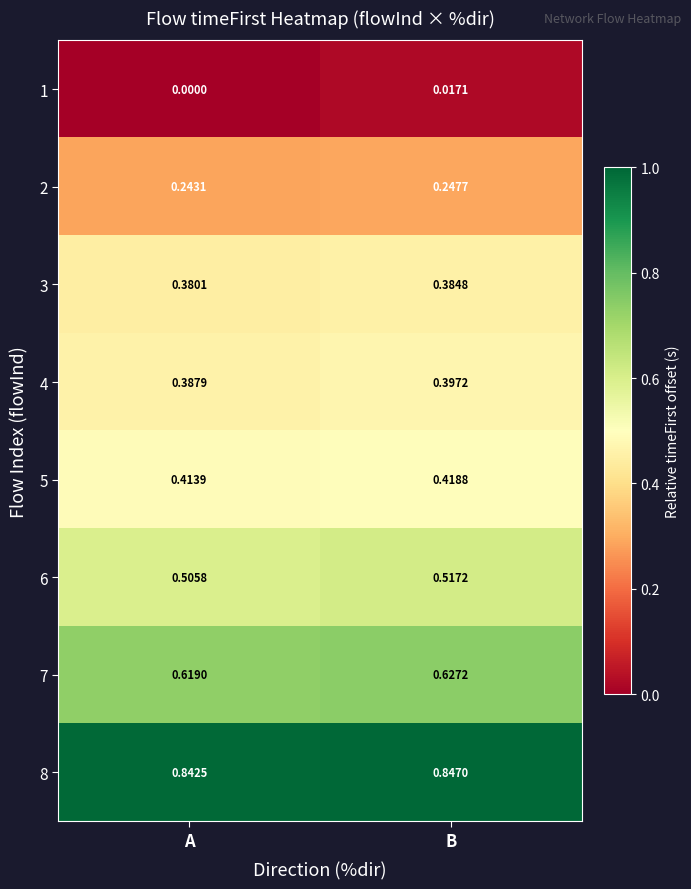

Rank the categories by 7 value from highest to lowest.

B, A